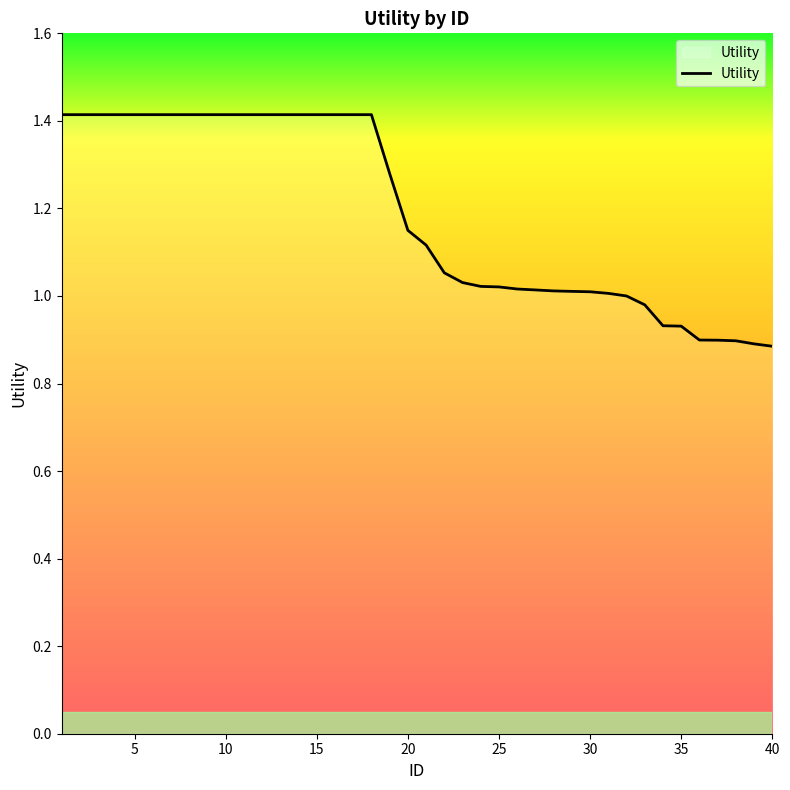

What is the difference between the maximum and minimum values?

0.5